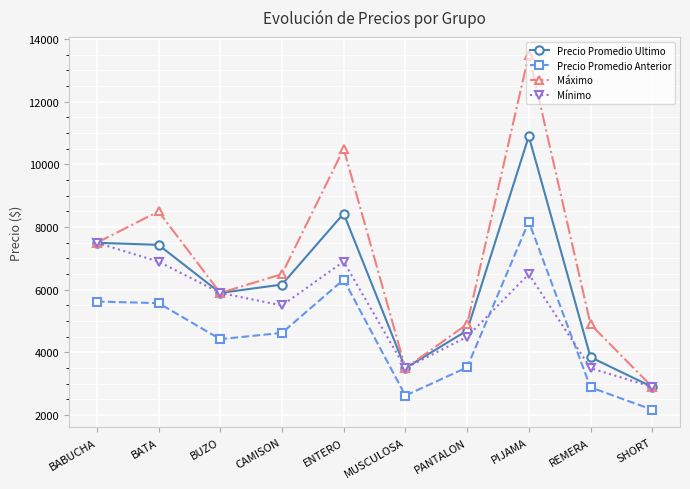

The value of Máximo at BATA is 8500.0. True or false?

True